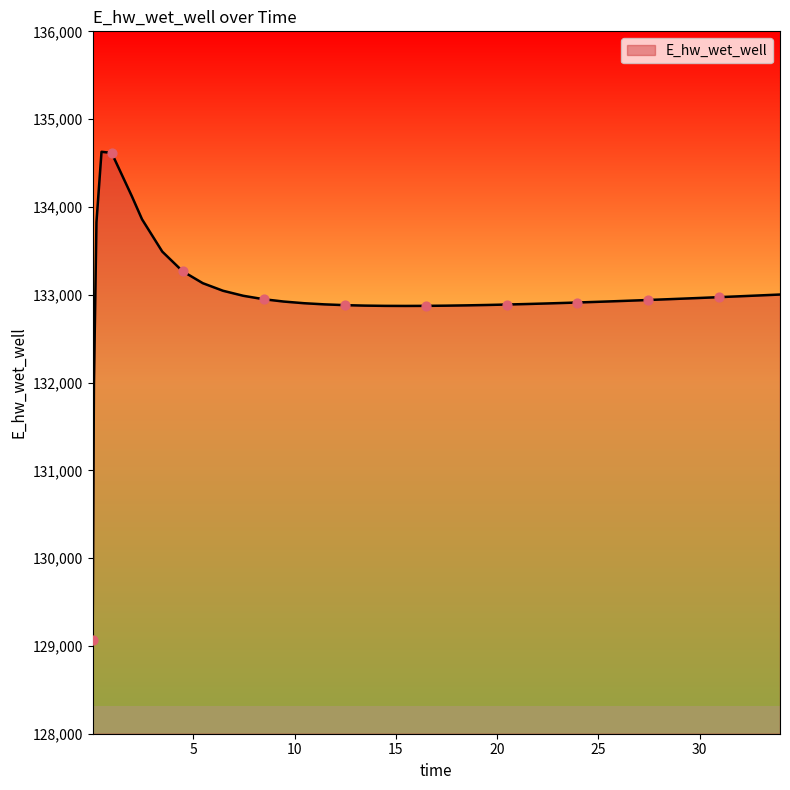

What is the smallest value displayed?

129070.3